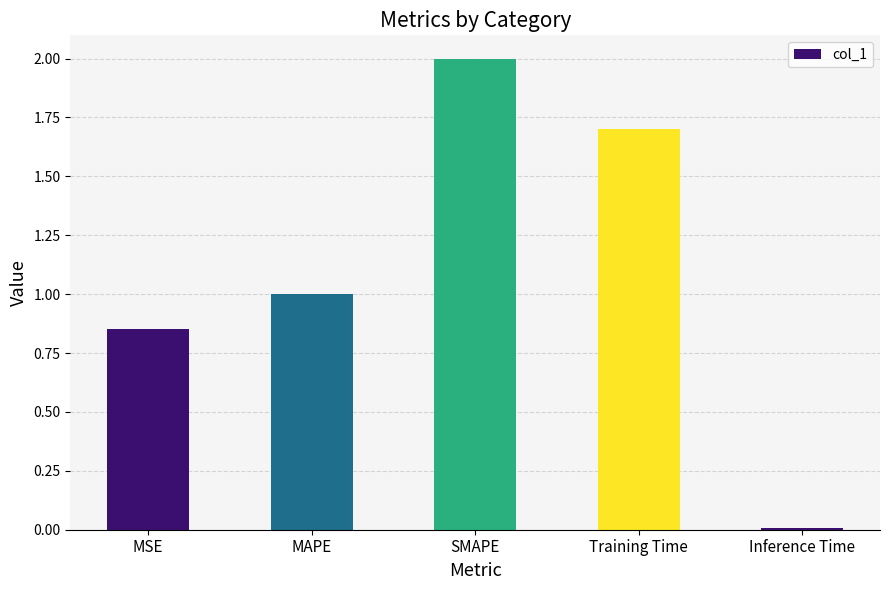

What is the greatest value displayed?

2.0